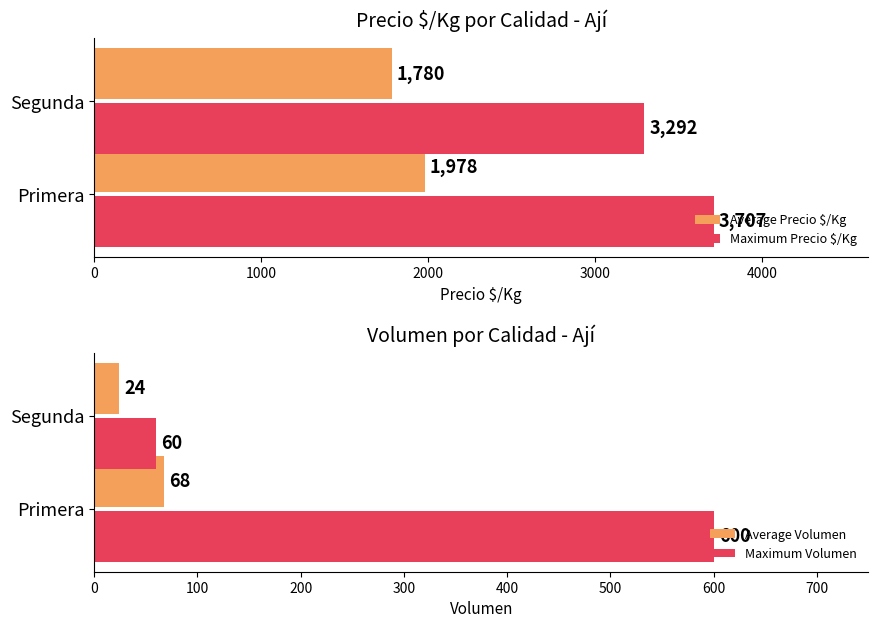

How many values in the Average Volumen series are below 68?

1